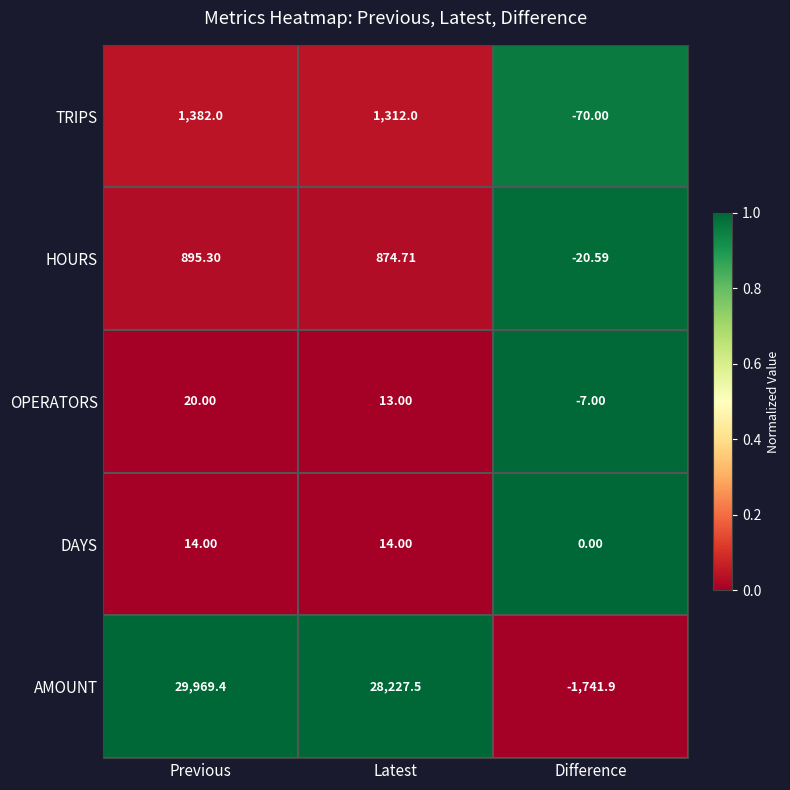

Where is AMOUNT nearest to the value 14113?

Latest